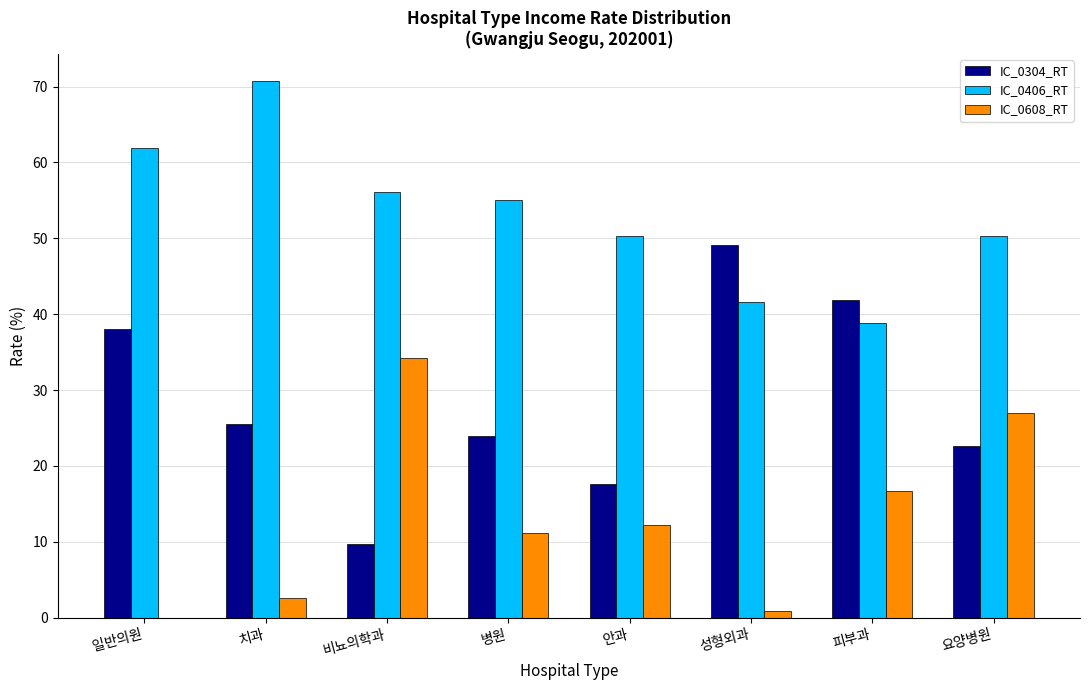

How many groups of bars are there?

8